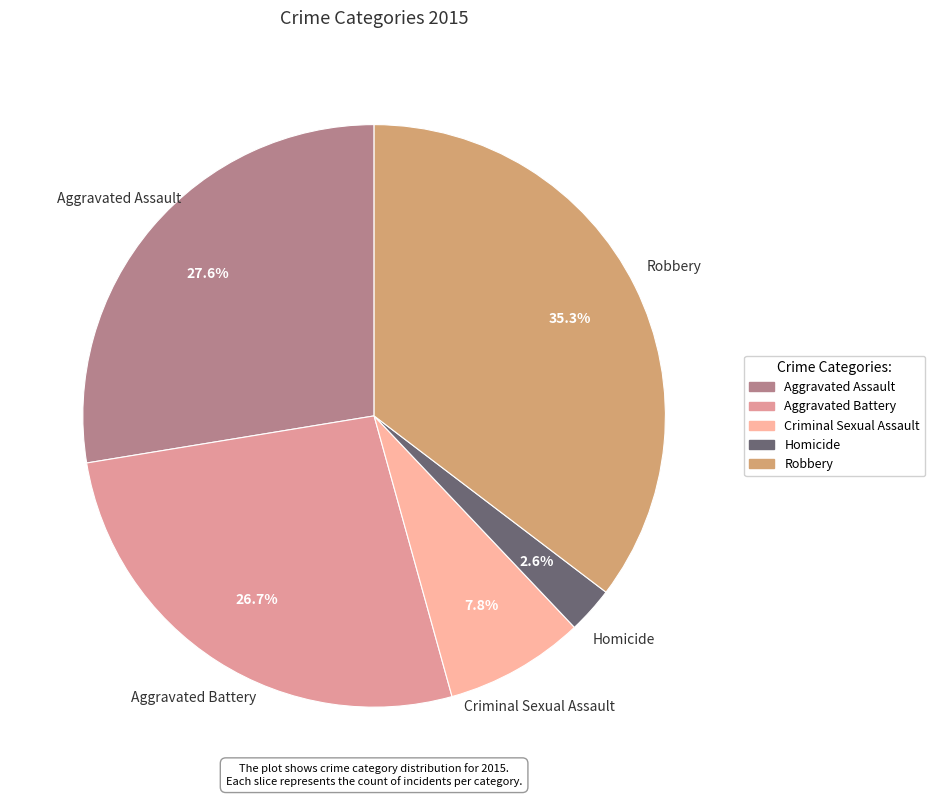

Approximately how many times larger is the value at Criminal Sexual Assault compared to Robbery?

0.2